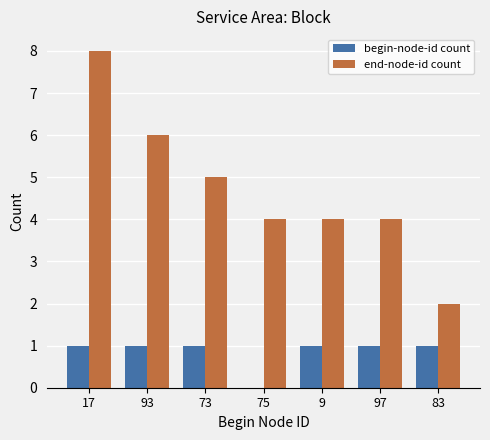

Between 93 and 73, which series saw the biggest shift?

end-node-id count